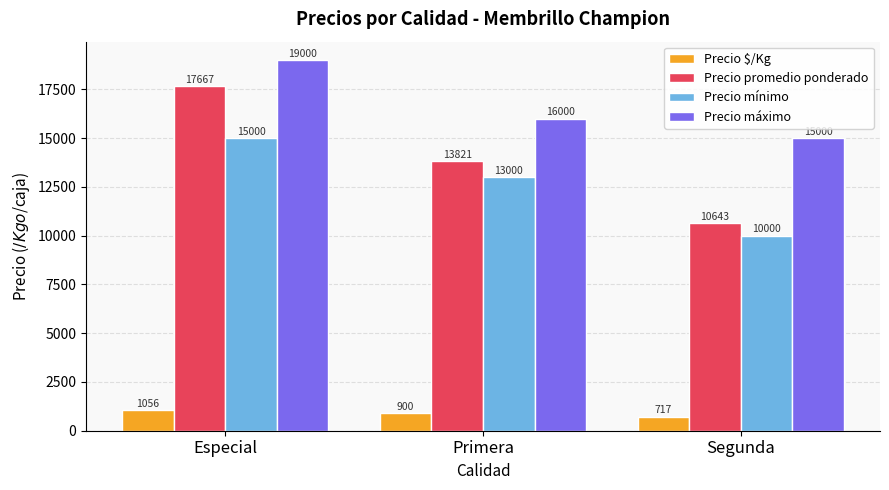

Reading left to right, list all the values displayed in this chart.

Precio $/Kg: Especial=1056	Primera=900	Segunda=717
Precio promedio ponderado: Especial=17667	Primera=13821	Segunda=10643
Precio mínimo: Especial=15000	Primera=13000	Segunda=10000
Precio máximo: Especial=19000	Primera=16000	Segunda=15000